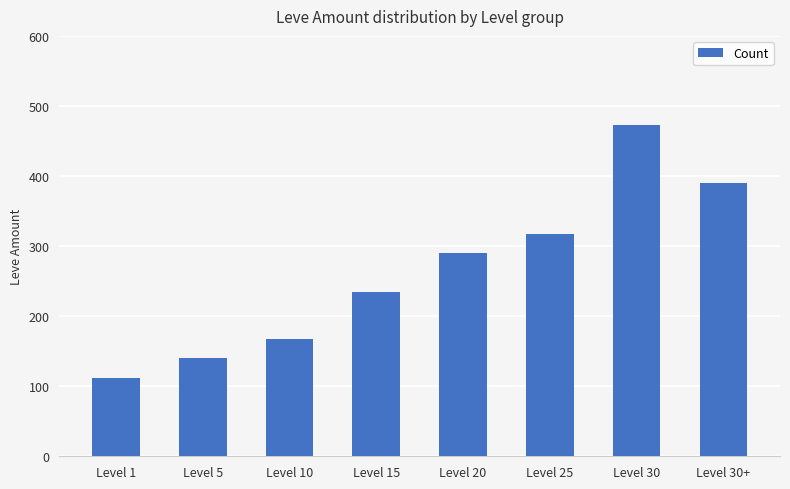

At which category does the chart reach its minimum across all series?

Level 1